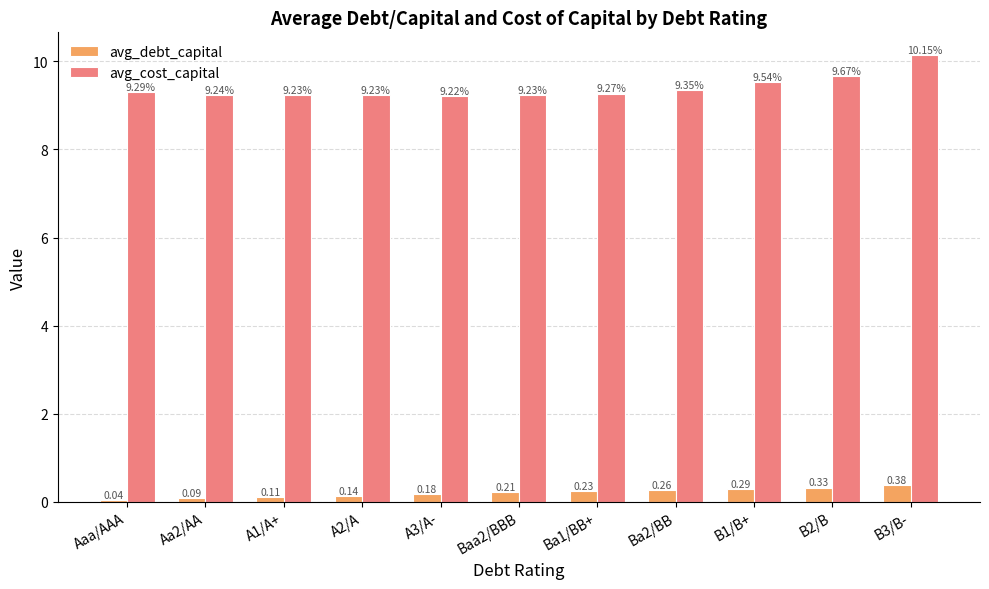

What are all the series names shown in the legend?

avg_debt_capital, avg_cost_capital